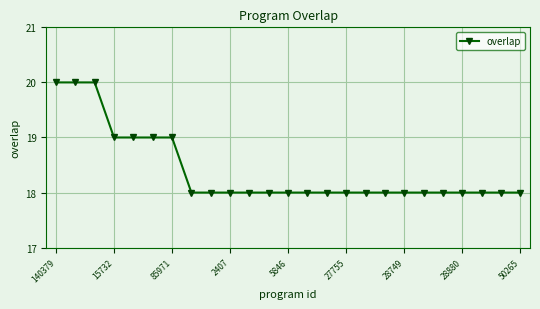

What is the sum of all values?

460